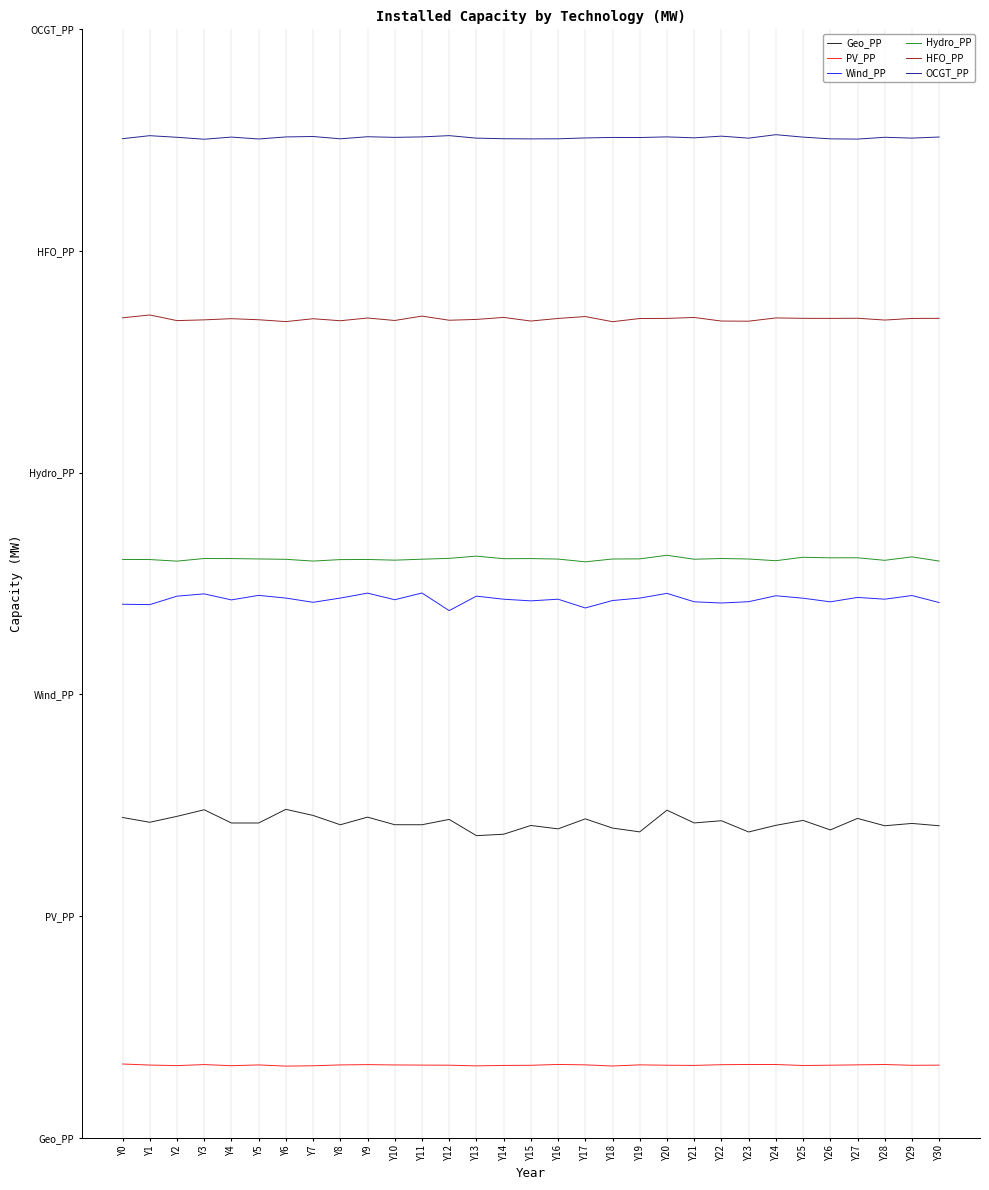

What is the spread (max minus min) of values at Y12?

251.6